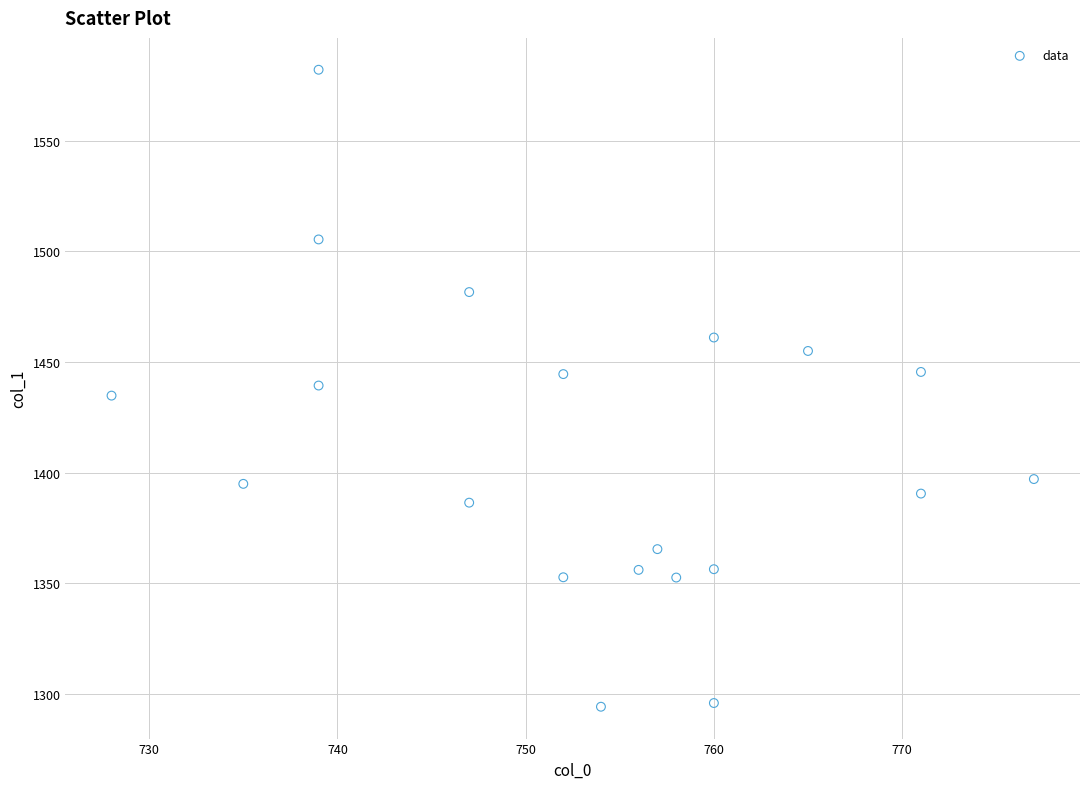

What is the range of X values (max minus min)?

49.0